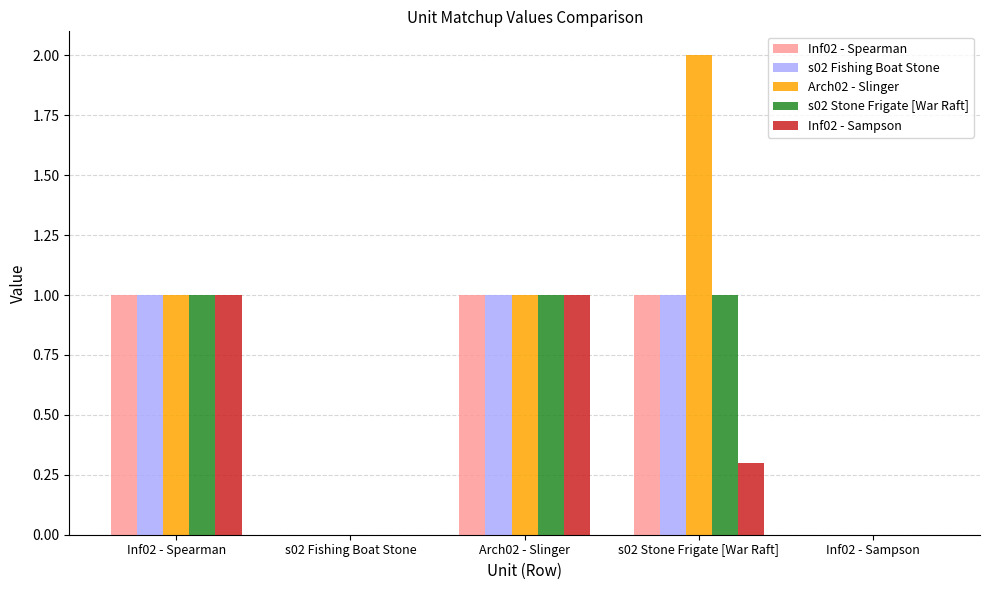

Reading left to right, transcribe all the data shown in this chart.

Inf02 - Spearman: 1.0	0.0	1.0	1.0	0.0
s02 Fishing Boat Stone: 1.0	0.0	1.0	1.0	0.0
Arch02 - Slinger: 1.0	0.0	1.0	2.0	0.0
s02 Stone Frigate [War Raft]: 1.0	0.0	1.0	1.0	0.0
Inf02 - Sampson: 1.0	0.0	1.0	0.3	0.0